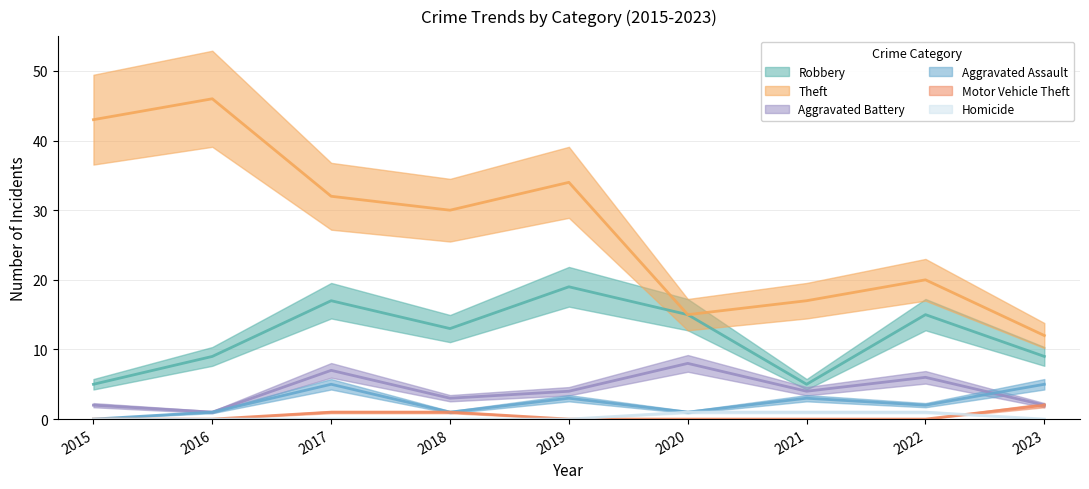

At which category does Aggravated Assault reach its first local valley?

2018